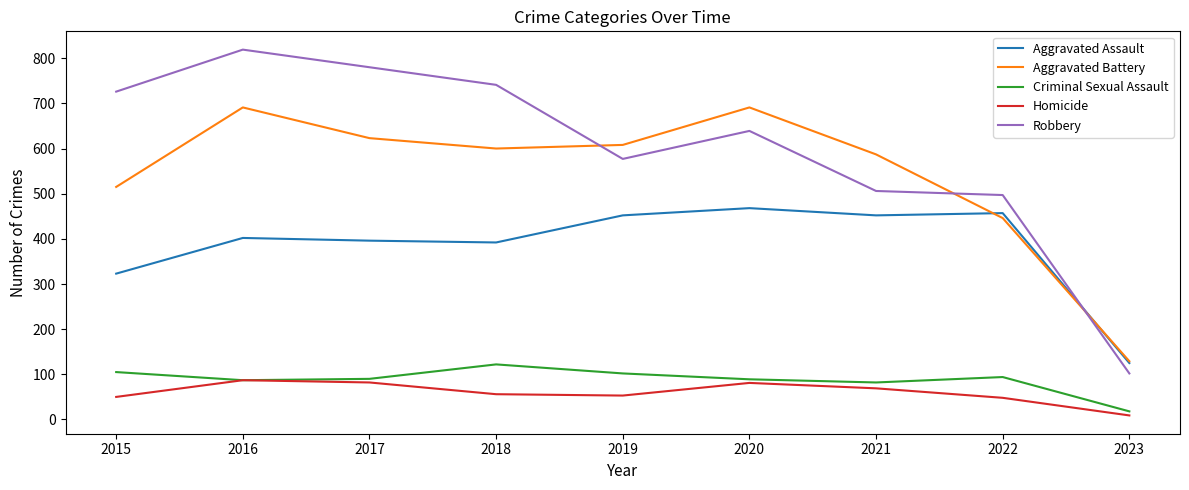

Where does the Criminal Sexual Assault series first go above 90?

2015